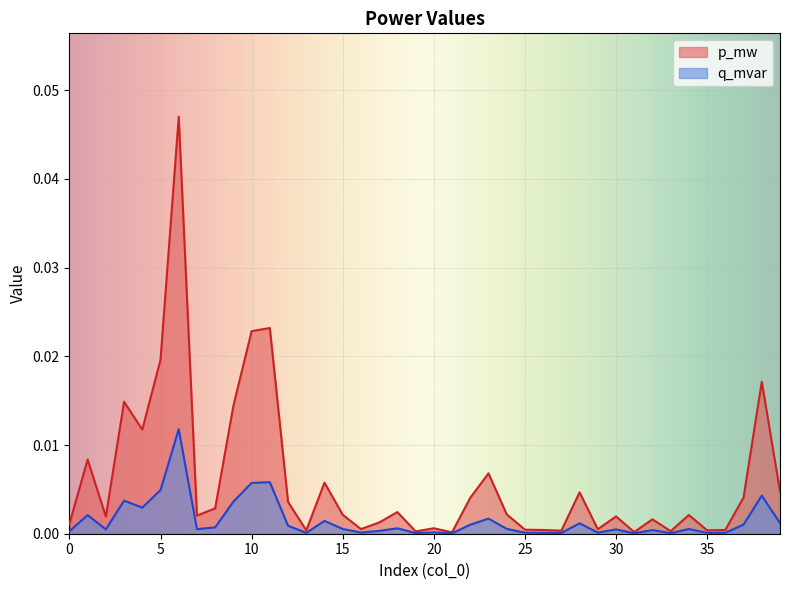

List the series in order of their peak value, highest first.

p_mw, q_mvar